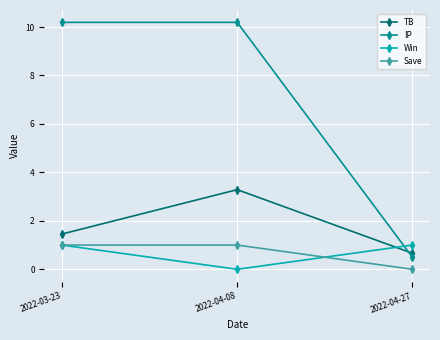

What is the difference between the highest and lowest values at 2022-04-27?

1.0